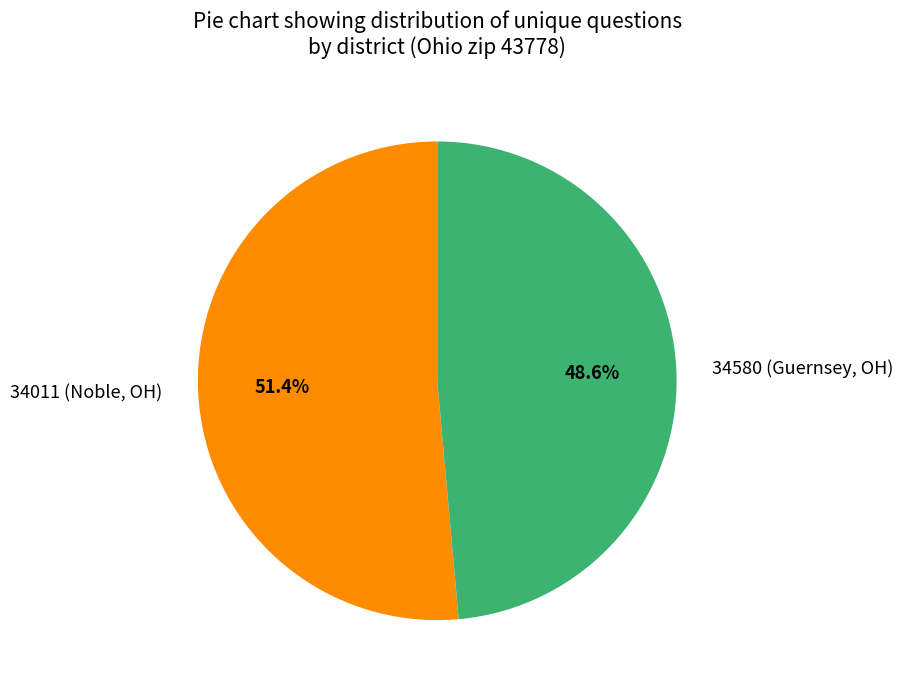

Rank the categories by value from lowest to highest.

34580 (Guernsey, OH), 34011 (Noble, OH)